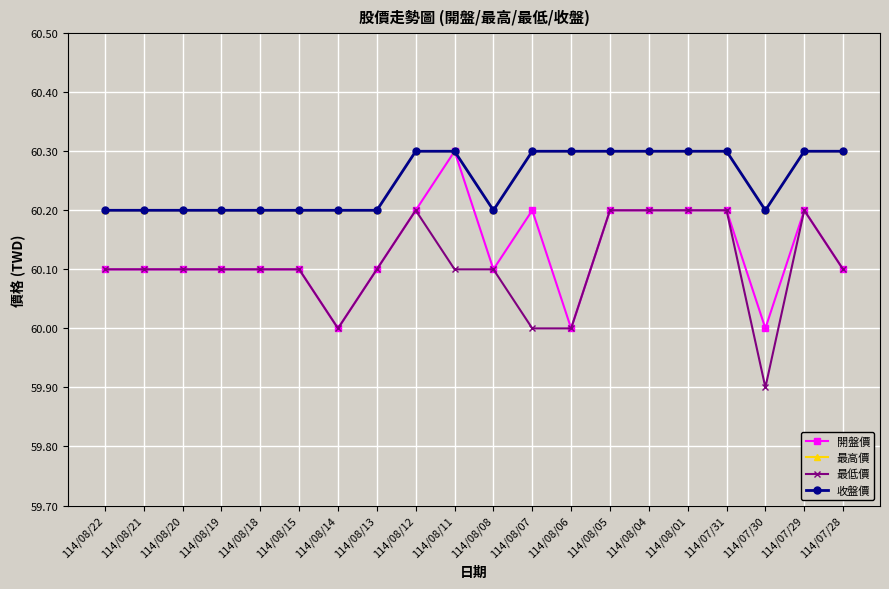

What is the label of the 9th point from the left?

114/08/12